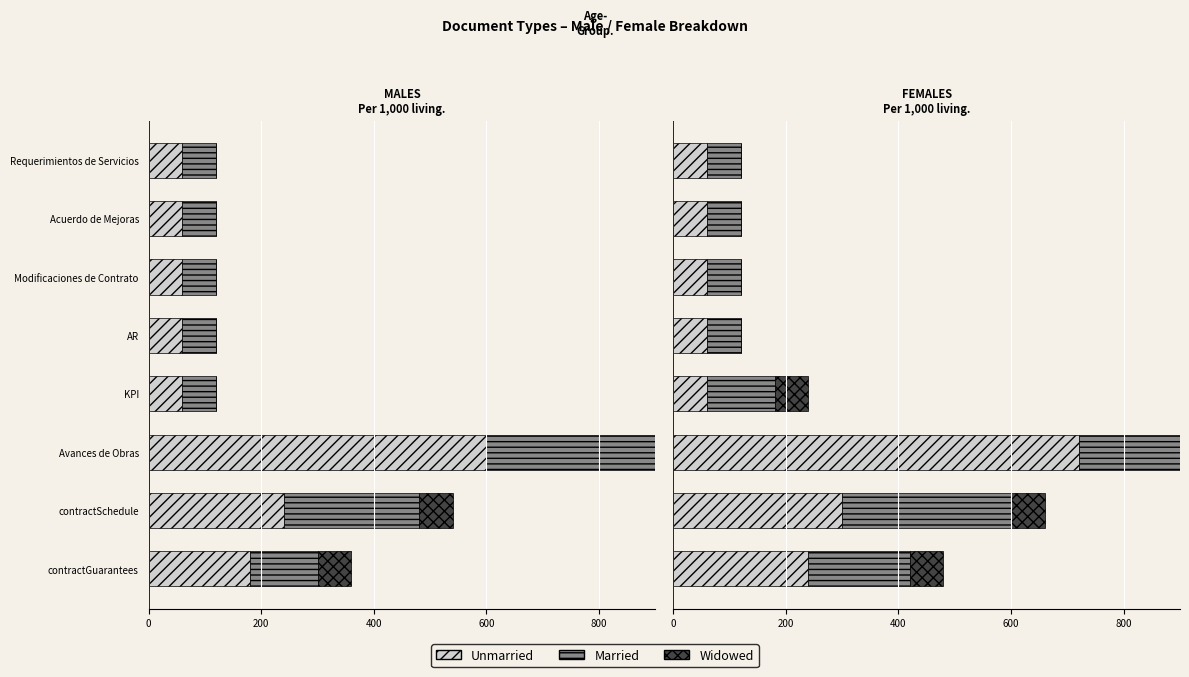

How many bars are there in each group?

3